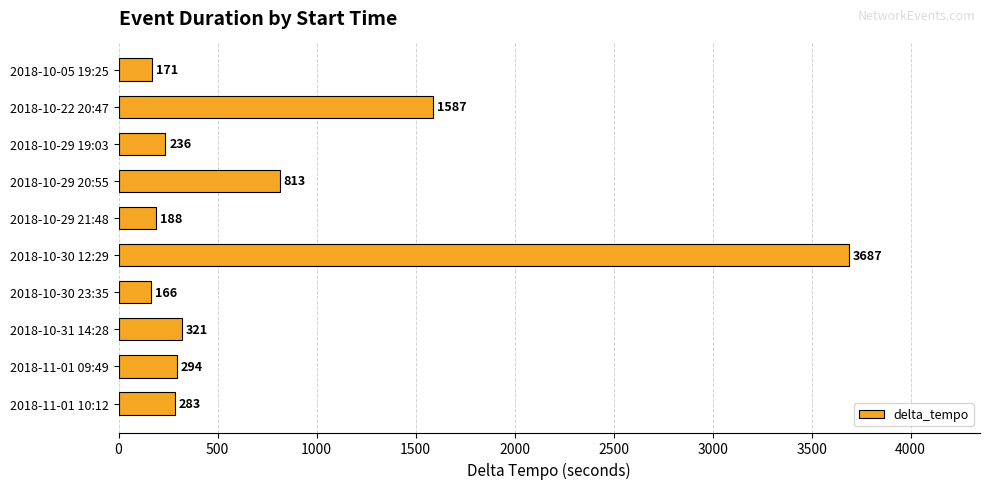

Reading top to bottom, what are all the values shown in this chart?

171	1587	236	813	188	3687	166	321	294	283